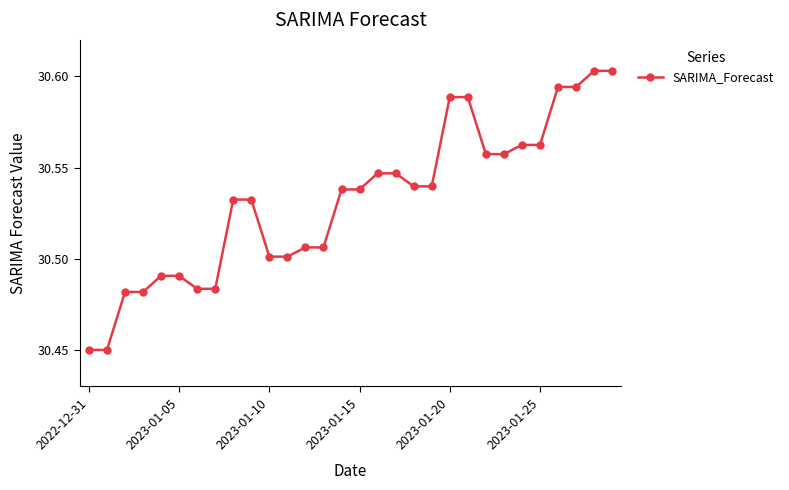

True or false: there are more than 2 points higher than both neighbors.

True